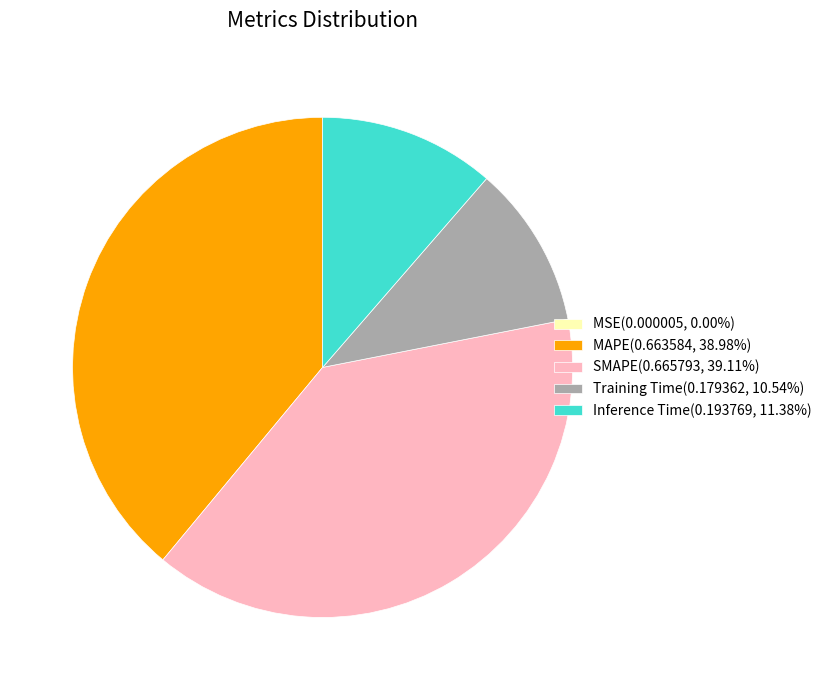

The SMAPE slice represents 39% of the pie. True or false?

True